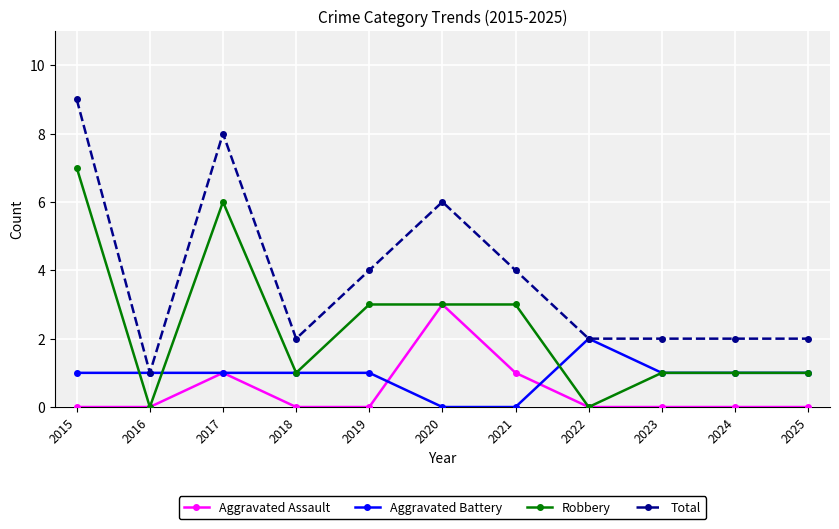

True or false: Aggravated Assault and Total intersect in this chart.

False